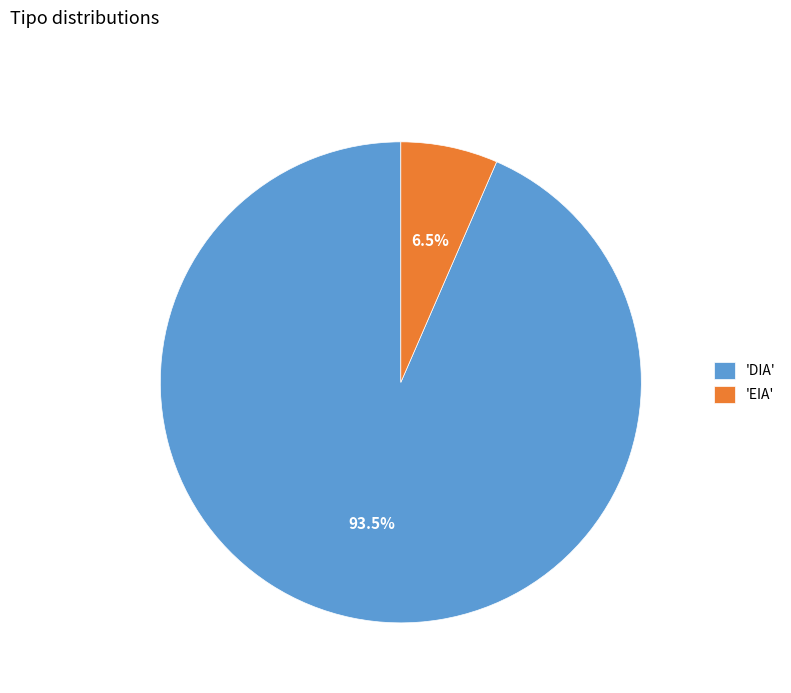

Rank the categories by value from lowest to highest.

'EIA', 'DIA'